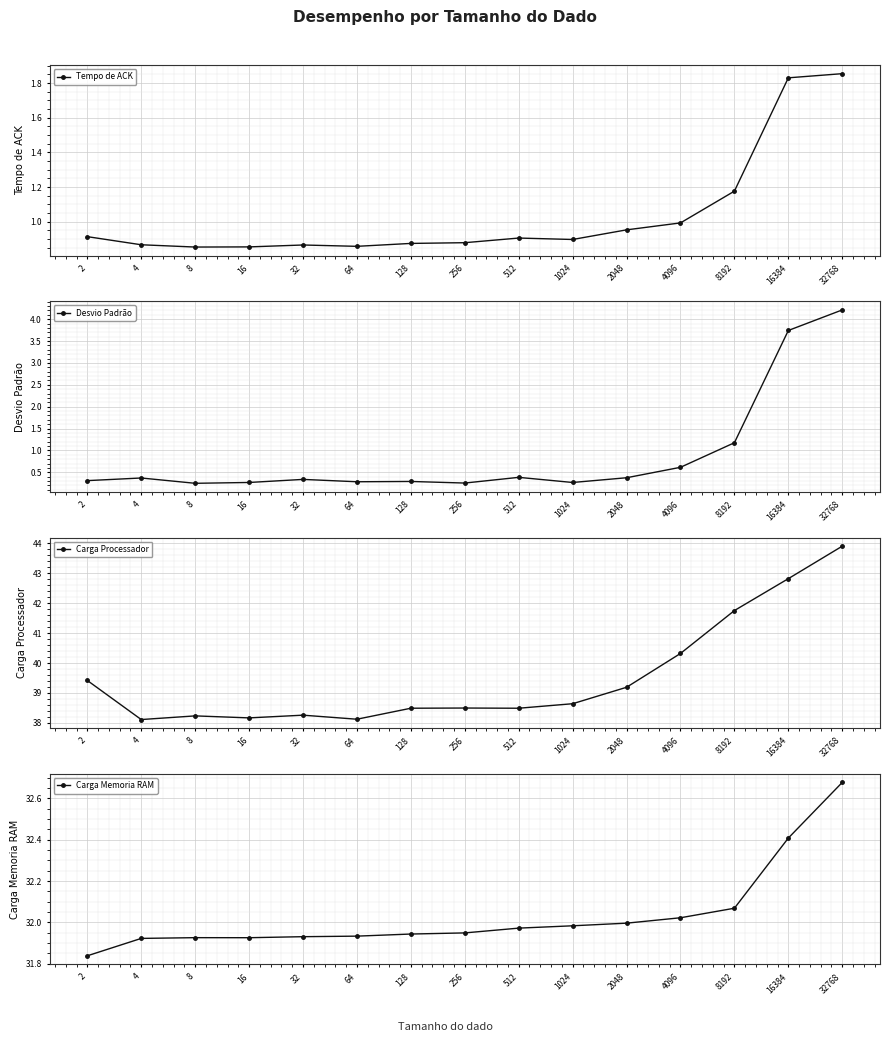

True or false: Carga Processador has a value of 56.2 at 16384.

False